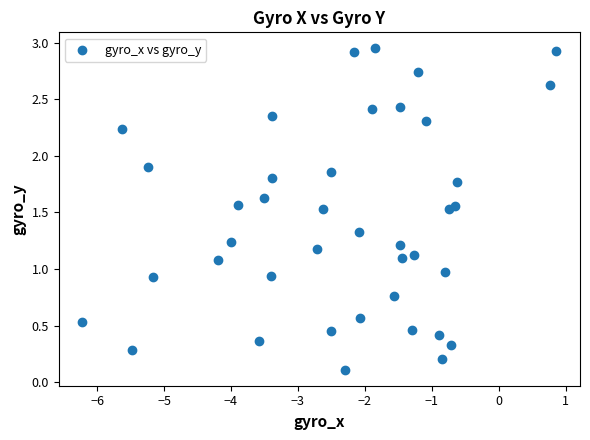

What is the range of Y values (max minus min)?

2.8